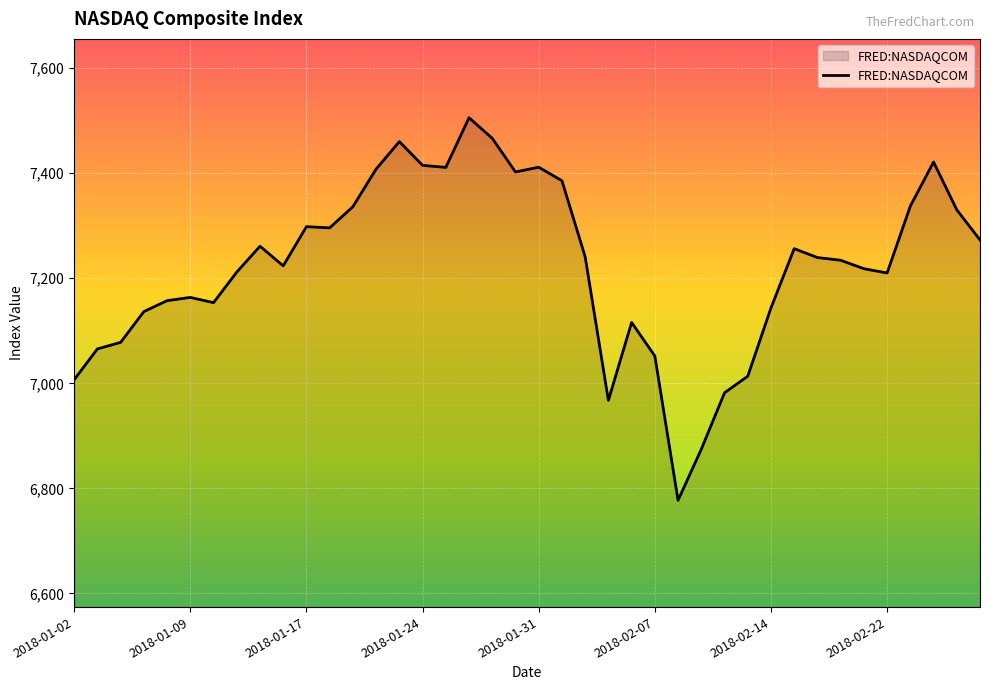

What is the difference between the maximum and minimum values?

728.6